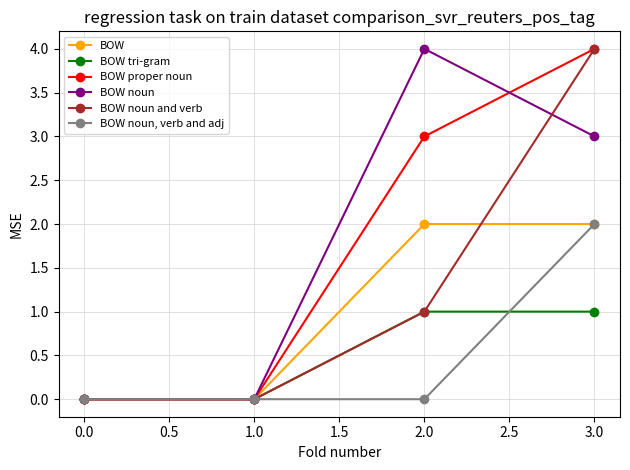

What is the average value of the BOW noun and verb series?

1